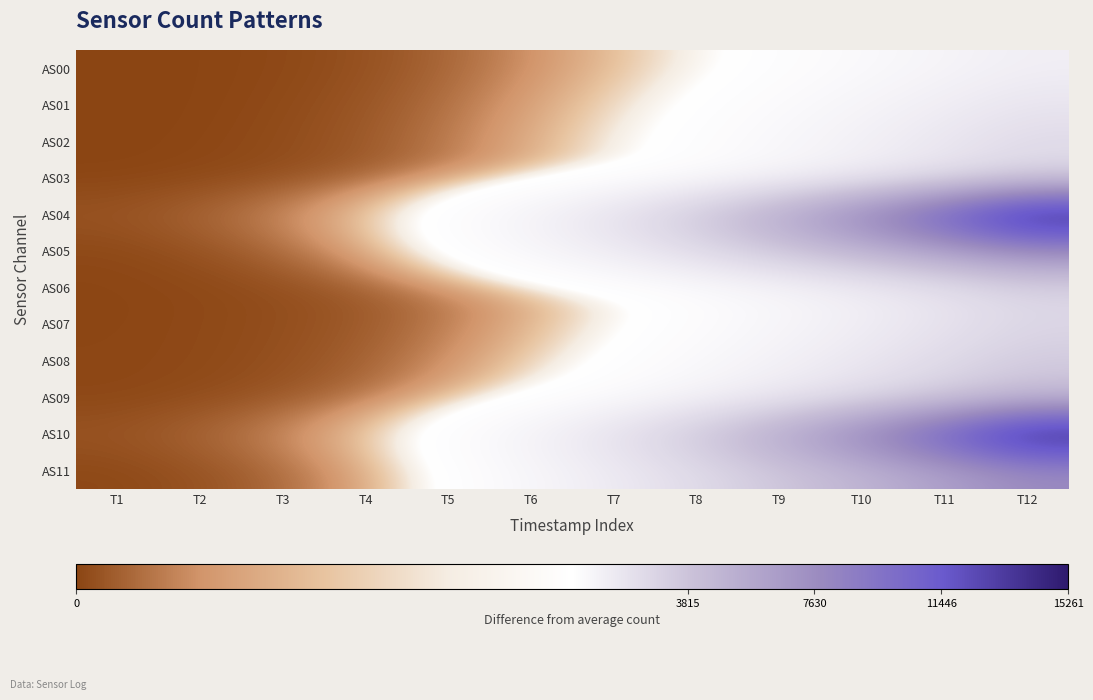

Reading left to right, what are all the values shown in this chart?

AS00: T1=0	T2=1	T3=4	T4=13	T5=35	T6=80	T7=157	T8=277	T9=451	T10=675	T11=960	T12=1306
AS01: T1=0	T2=1	T3=6	T4=18	T5=46	T6=106	T7=208	T8=374	T9=622	T10=951	T11=1375	T12=1892
AS02: T1=0	T2=2	T3=8	T4=22	T5=56	T6=126	T7=252	T8=463	T9=783	T10=1219	T11=1787	T12=2477
AS03: T1=1	T2=4	T3=10	T4=25	T5=62	T6=141	T7=285	T8=528	T9=899	T10=1405	T11=2065	T12=2874
AS04: T1=18	T2=36	T3=75	T4=181	T5=481	T6=1108	T7=2123	T8=3645	T9=5782	T10=8346	T11=11523	T12=15256
AS05: T1=4	T2=14	T3=38	T4=110	T5=346	T6=832	T7=1520	T8=2438	T9=3602	T10=4784	T11=6162	T12=7694
AS06: T1=2	T2=4	T3=10	T4=23	T5=56	T6=129	T7=266	T8=499	T9=861	T10=1361	T11=2017	T12=2835
AS07: T1=2	T2=5	T3=10	T4=23	T5=58	T6=138	T7=280	T8=516	T9=875	T10=1353	T11=1973	T12=2739
AS08: T1=3	T2=5	T3=12	T4=30	T5=77	T6=183	T7=375	T8=687	T9=1150	T10=1743	T11=2498	T12=3408
AS09: T1=3	T2=8	T3=18	T4=45	T5=120	T6=285	T7=571	T8=1014	T9=1642	T10=2397	T11=3313	T12=4368
AS10: T1=18	T2=36	T3=75	T4=181	T5=481	T6=1108	T7=2123	T8=3647	T9=5785	T10=8349	T11=11527	T12=15261
AS11: T1=4	T2=14	T3=38	T4=110	T5=346	T6=832	T7=1522	T8=2440	T9=3606	T10=4788	T11=6168	T12=7694